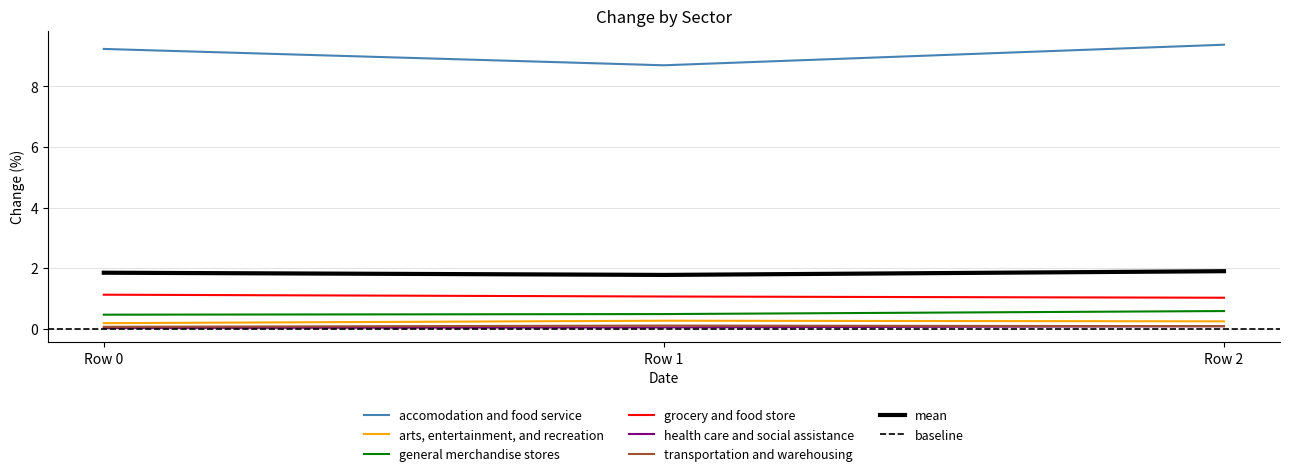

At how many categories does at least one series exceed 2?

3